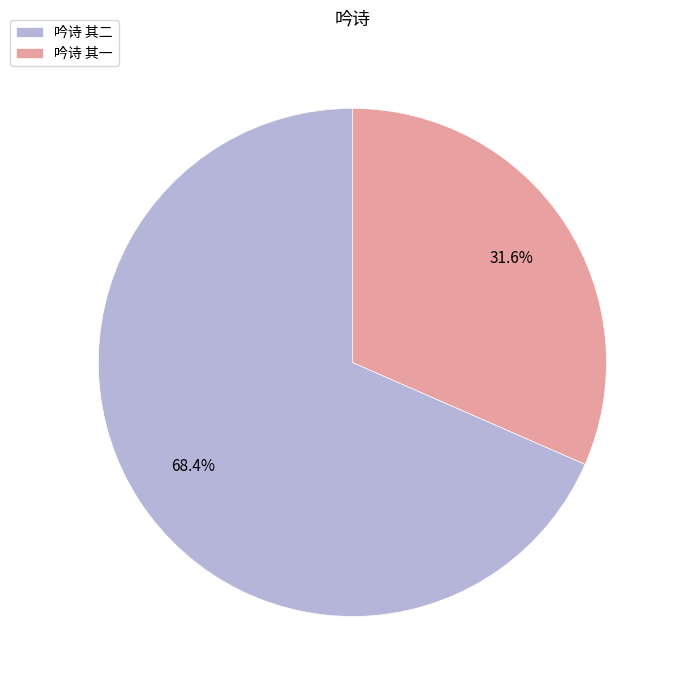

Between 吟诗 其一 and 吟诗 其二, which is larger?

吟诗 其二